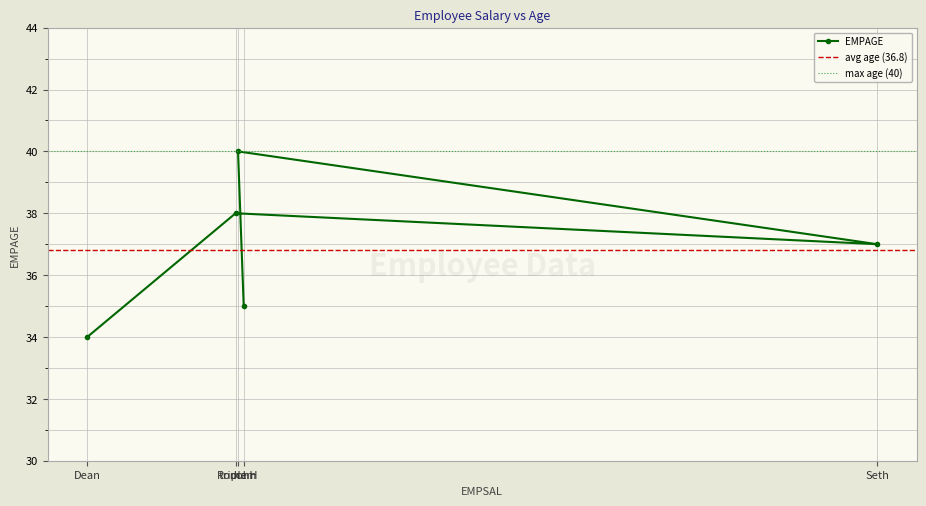

Rank the categories by value from highest to lowest.

triple H, Roman, Seth, John, Dean